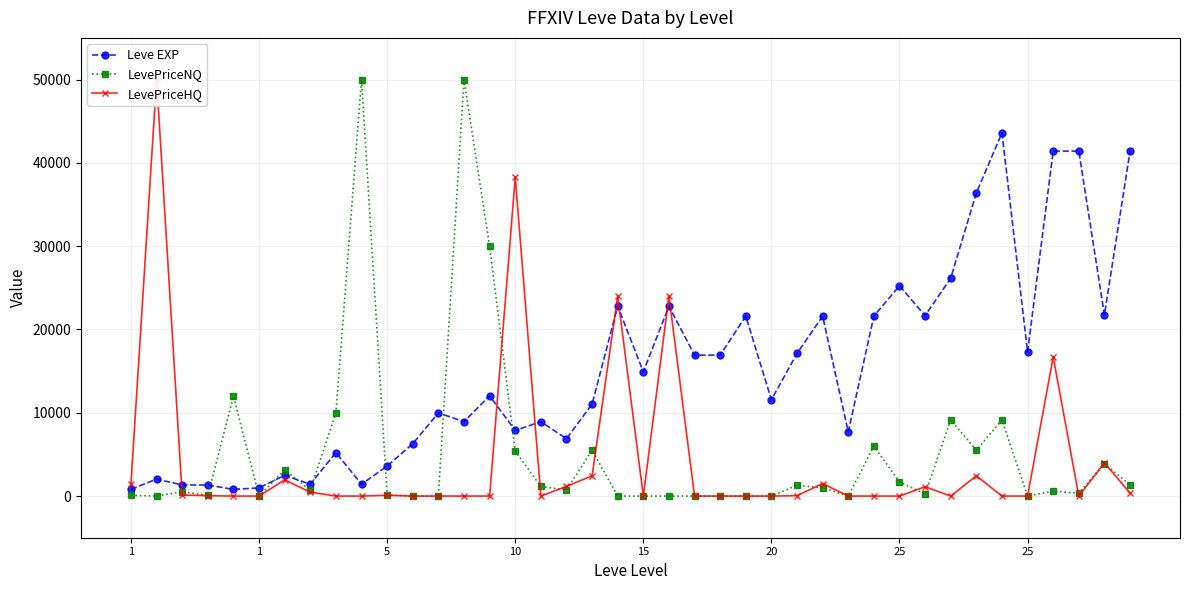

Rank the series at 28 from highest to lowest value.

Leve EXP, LevePriceNQ, LevePriceHQ